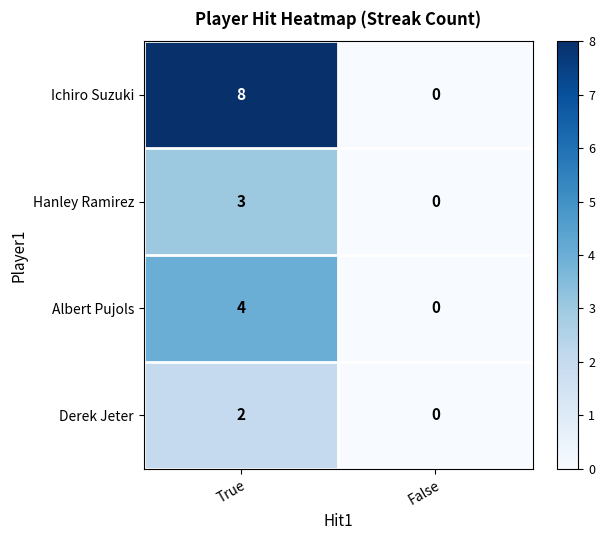

At which category does the chart reach its peak across all series?

True